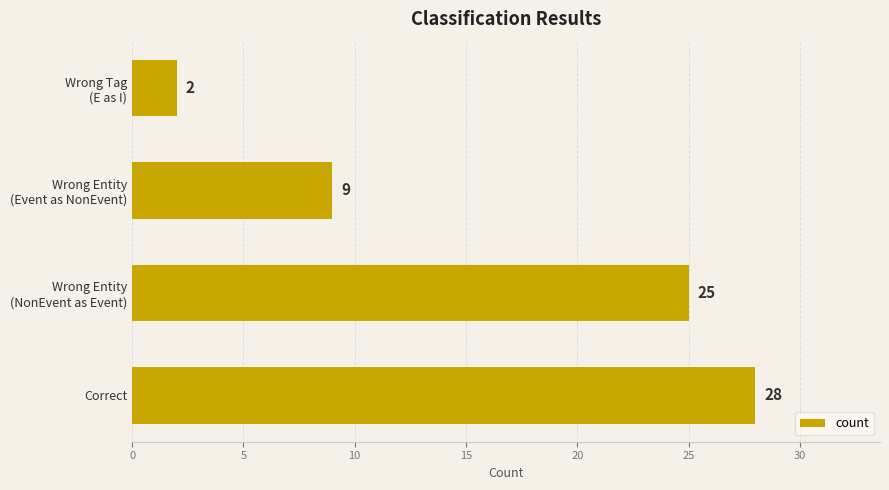

How many values are between 9 and 28?

3